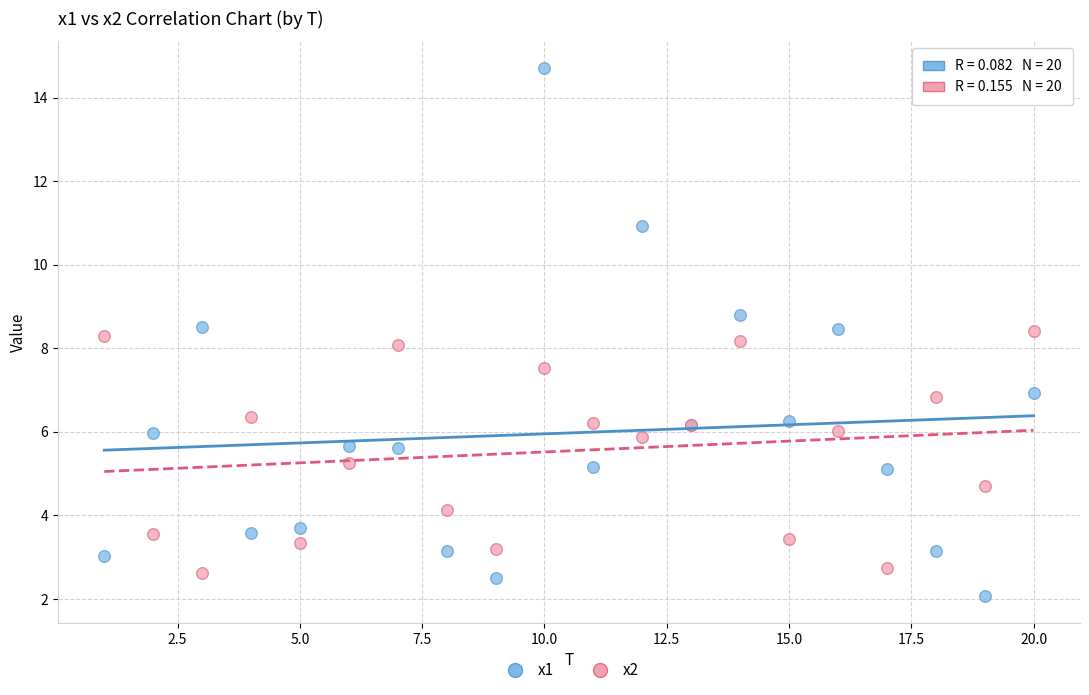

What are all the series names shown in the legend?

x1, x2